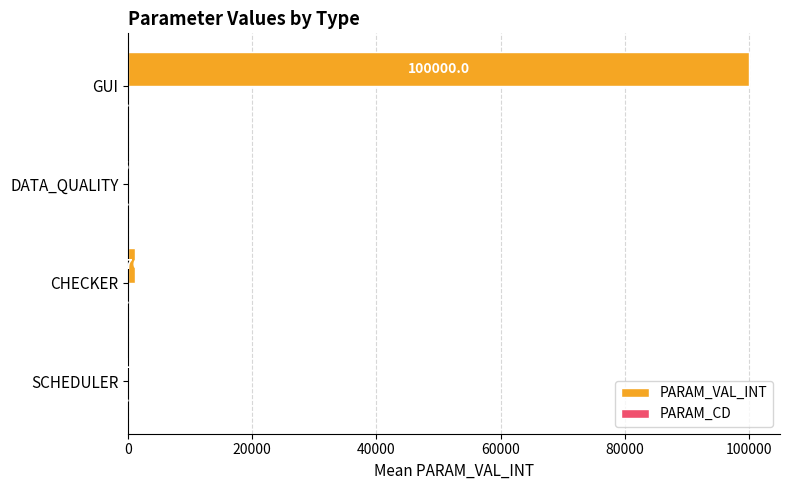

The chart shows a value of 15.0 at DATA_QUALITY. True or false?

True